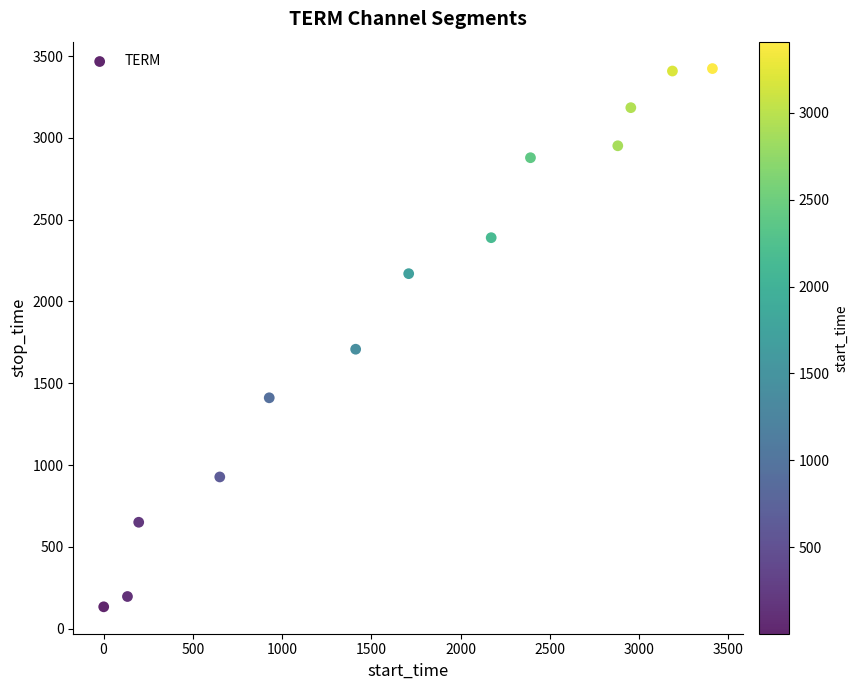

What Y value in the scatter plot is closest to 1778?

1708